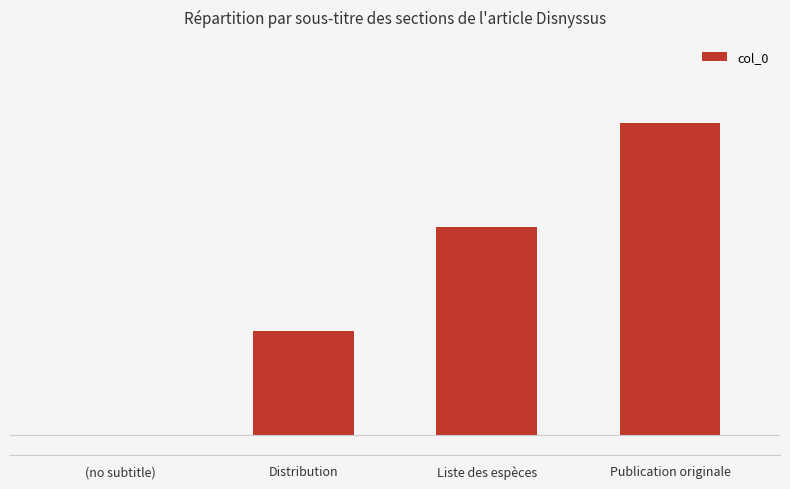

Which label corresponds to the largest value in the chart?

Publication originale